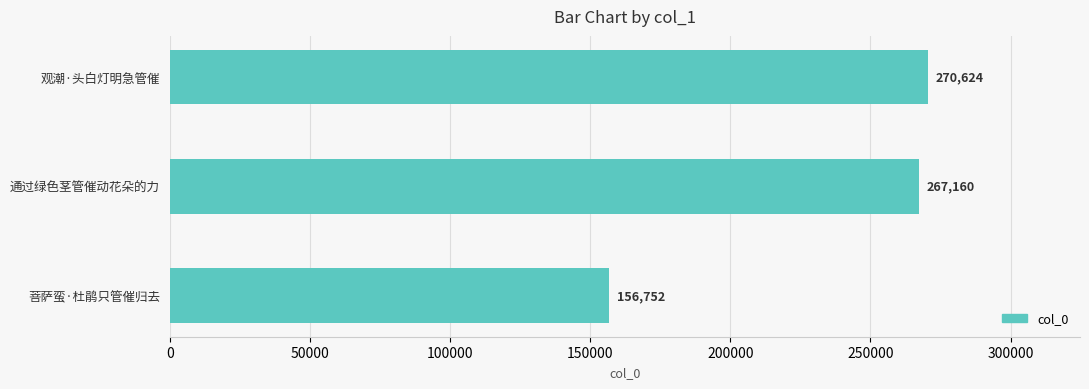

Reading top to bottom, what are all the values shown in this chart?

270624	267160	156752